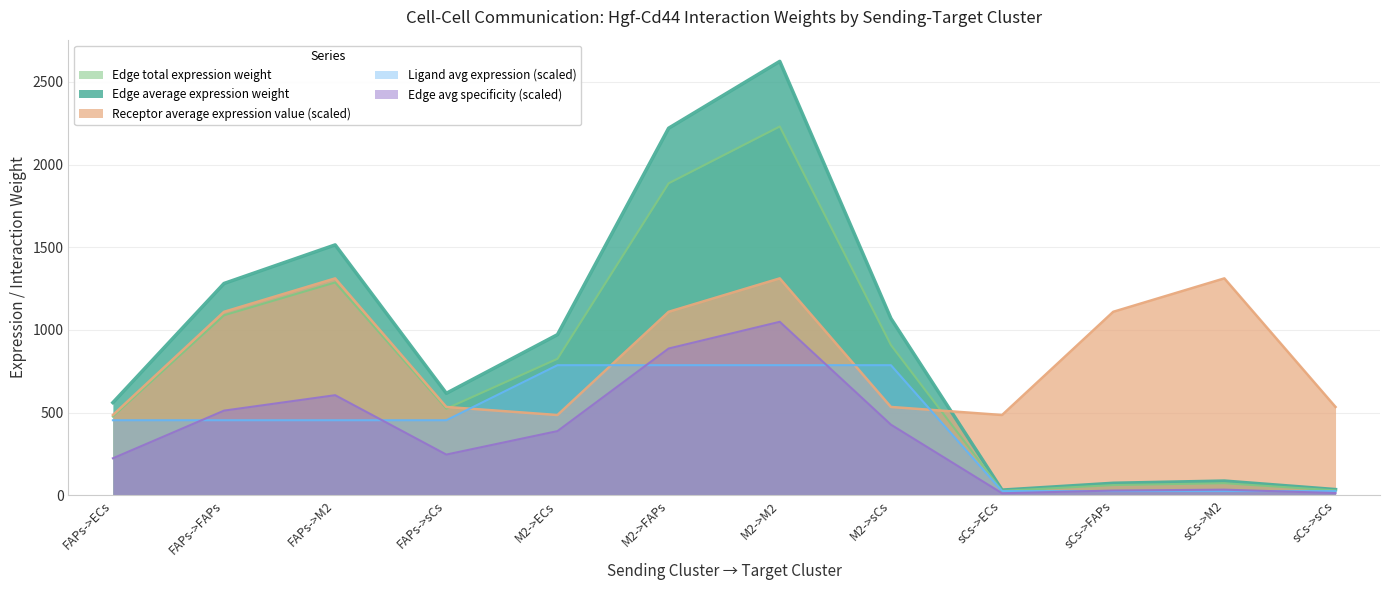

Which series ends up on top after the final intersection of Edge average expression weight and Receptor average expression value?

Receptor average expression value